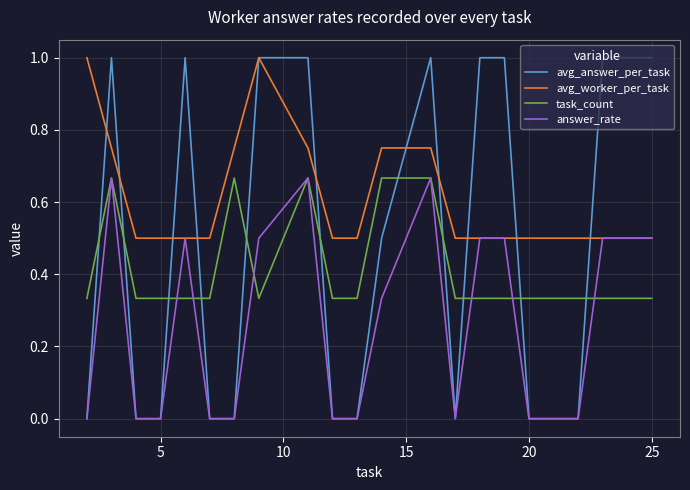

What is the maximum value for avg_worker_per_task?

1.0